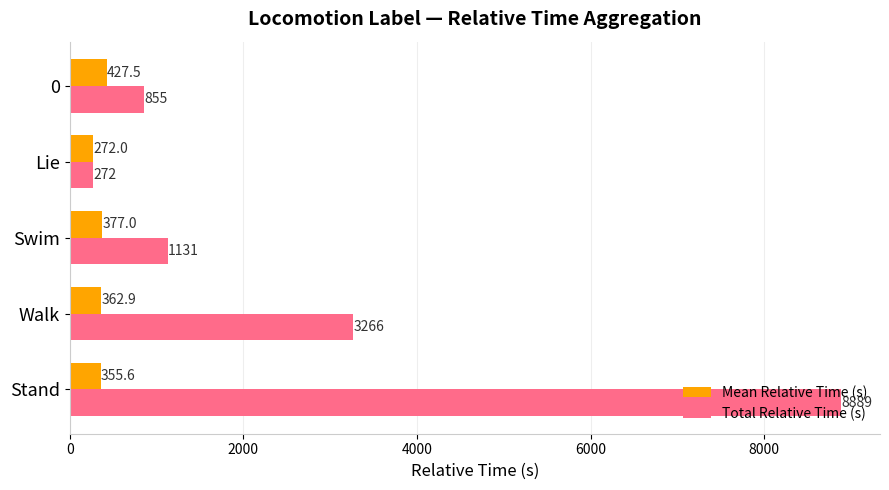

Which series has the largest total across all categories?

Total Relative Time (s)